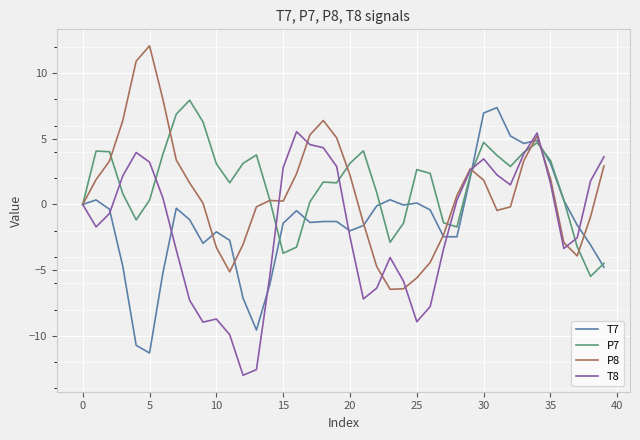

At how many categories does at least one series exceed 6?

10